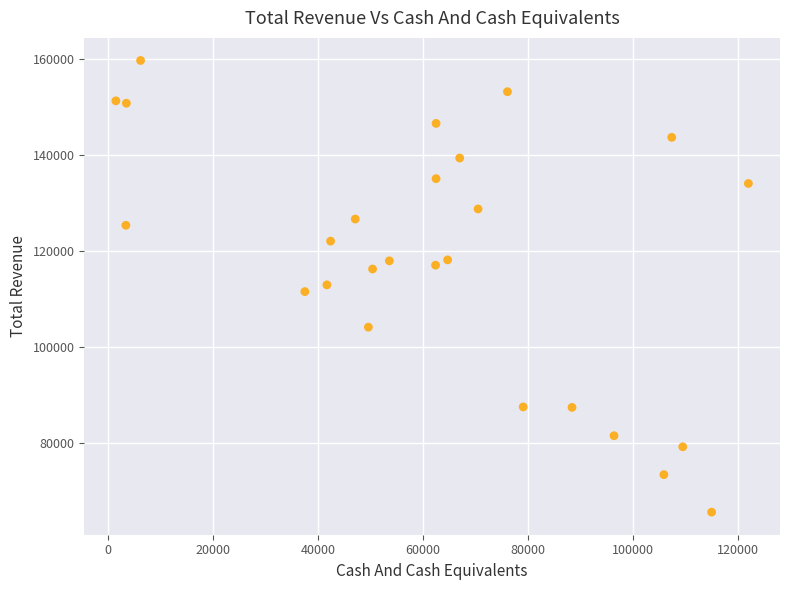

What is the range of Y values (max minus min)?

94000